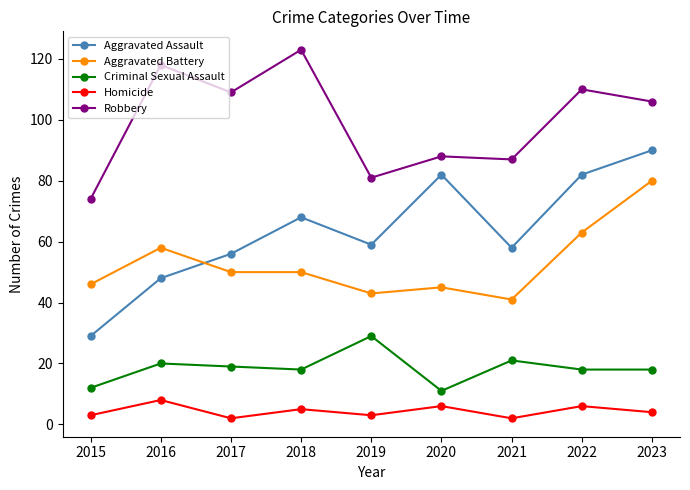

What is the spread (max minus min) of values at 2016?

110